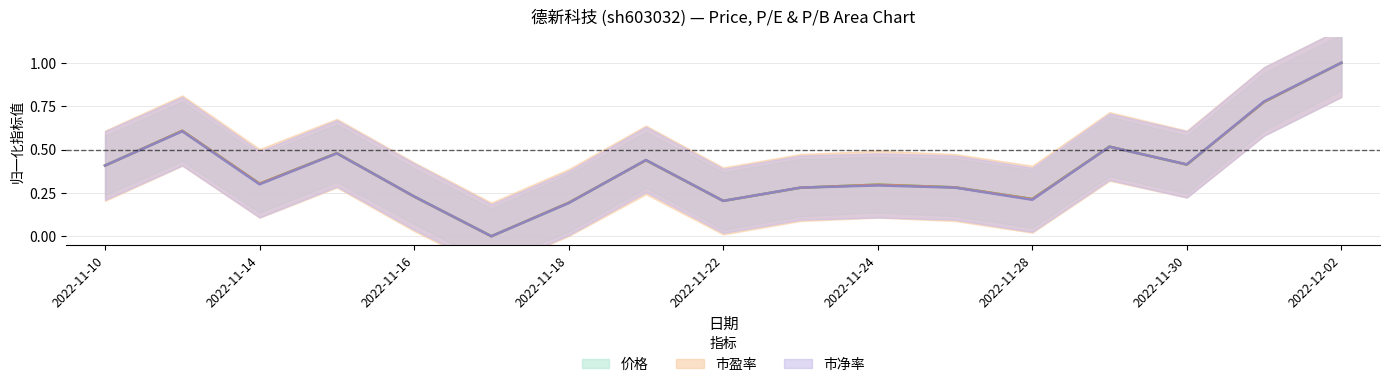

What is the difference between the second highest and second lowest values in the 市盈率 series?

0.6